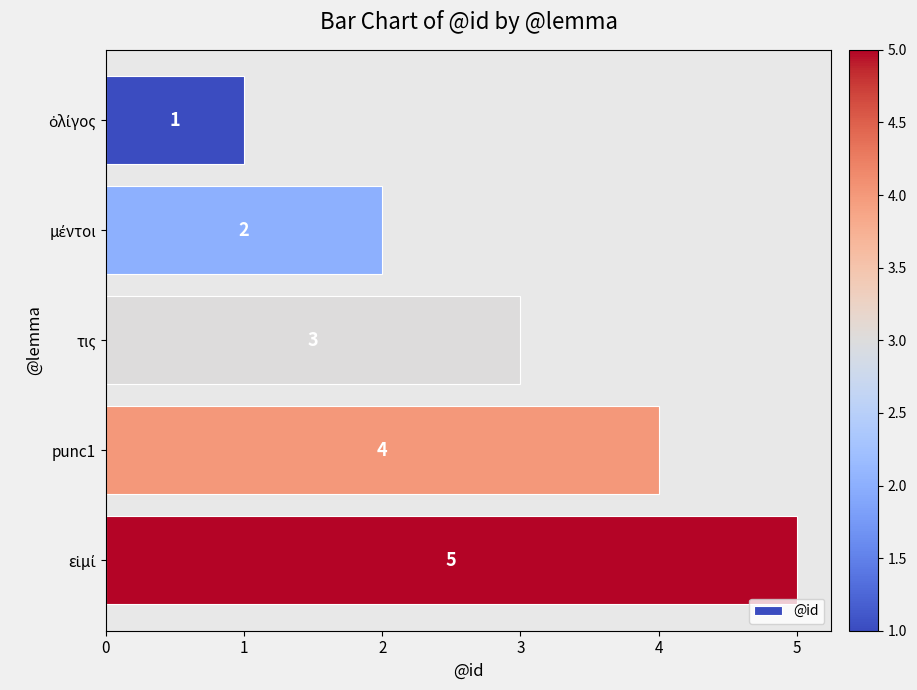

Count the number of categories in the chart.

5